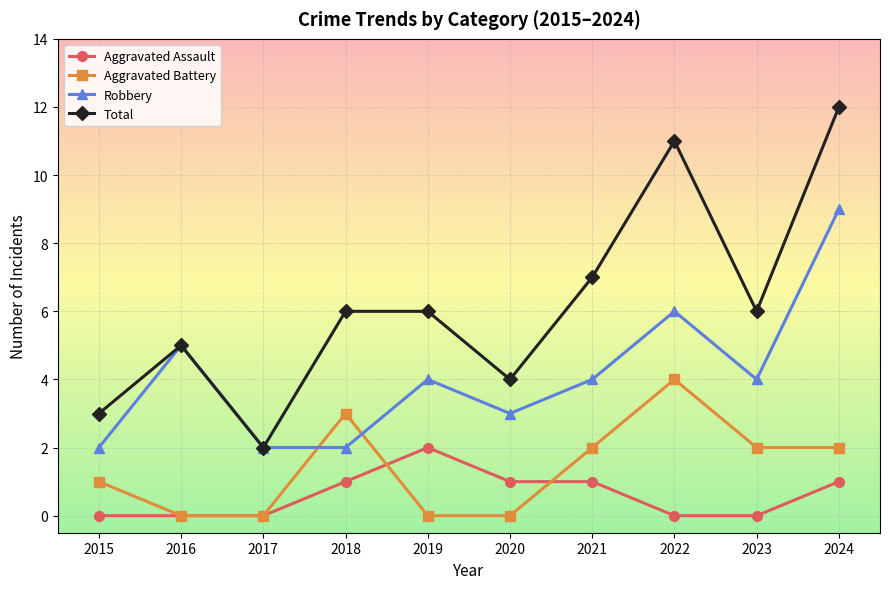

Is this an area chart (filled region under the line)?

No